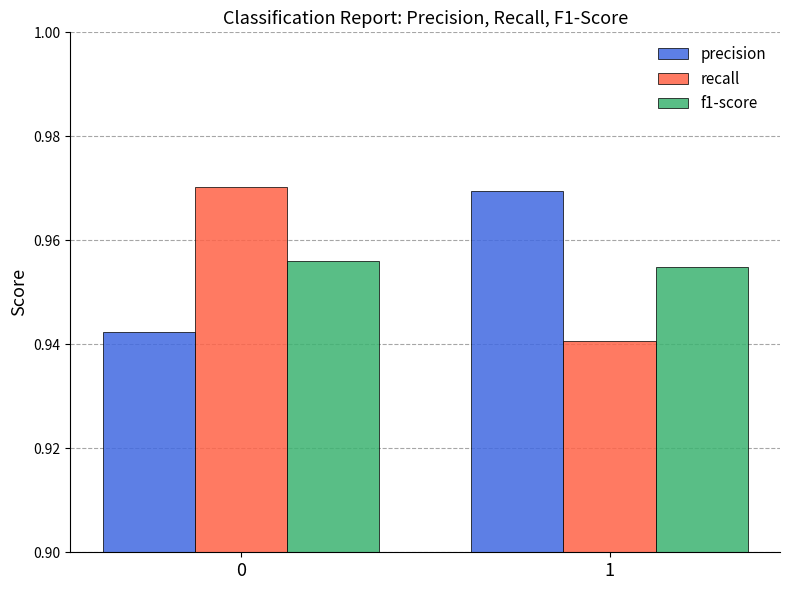

Does the chart contain stacked bars?

No